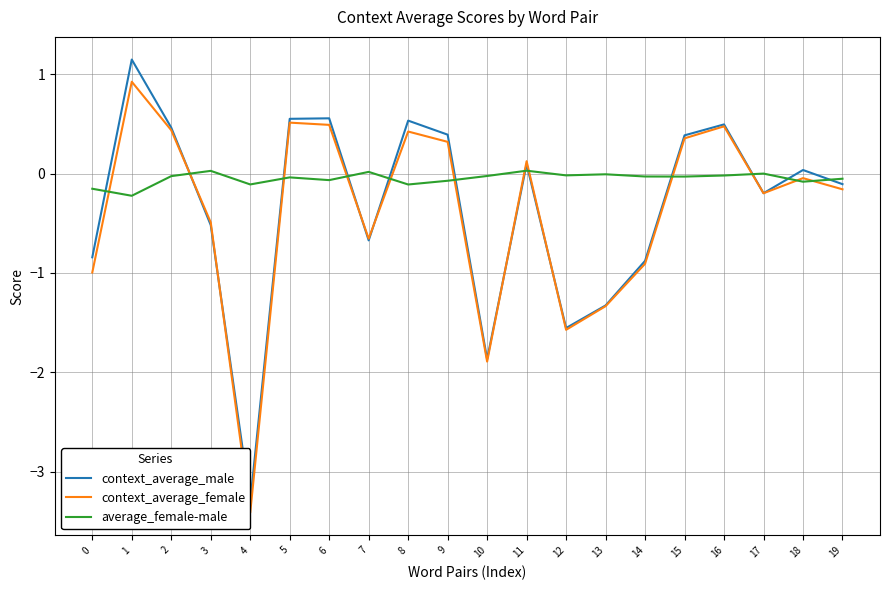

True or false: average_female-male and context_average_male intersect in this chart.

True